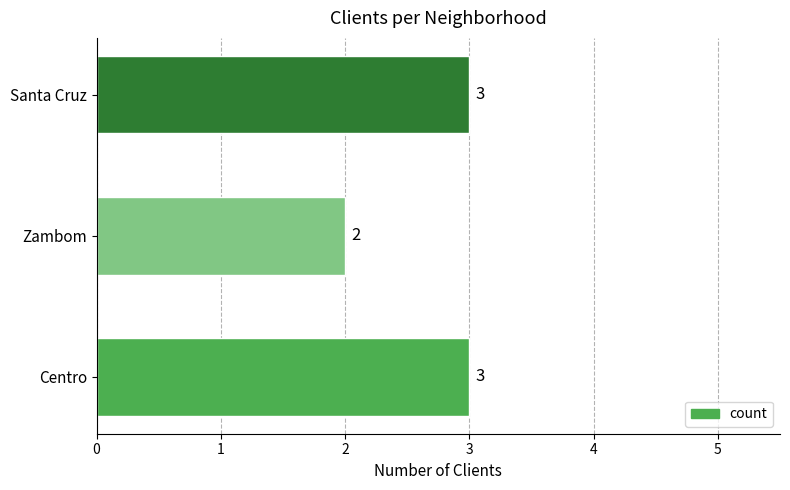

How many values are below 3?

1